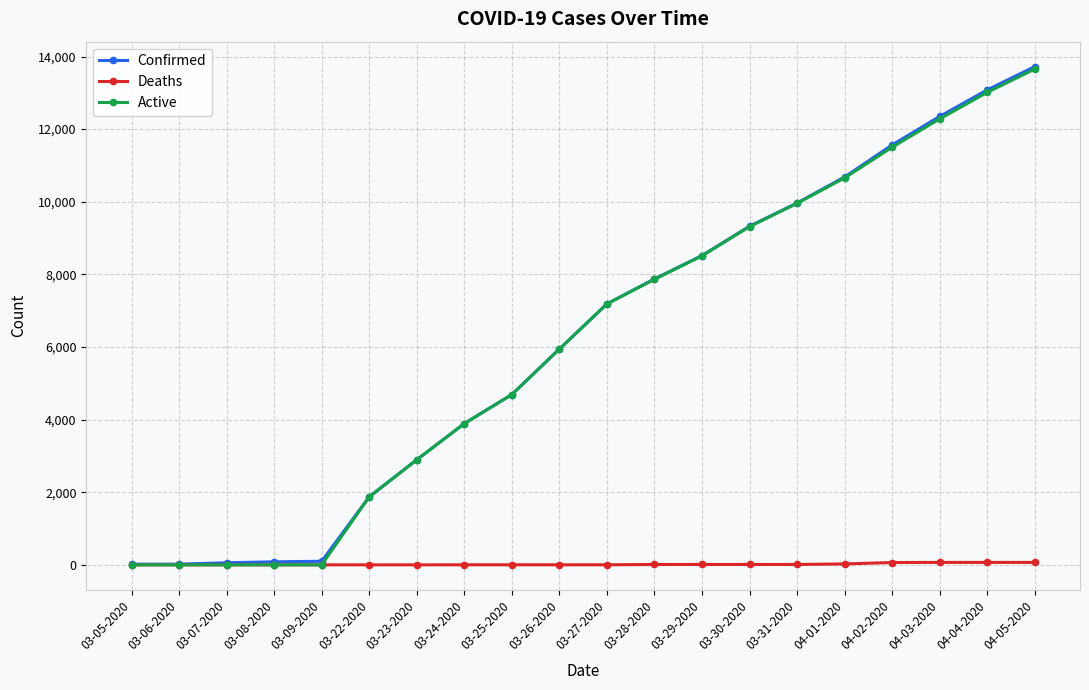

Does the chart display data point markers on the line(s)?

Yes